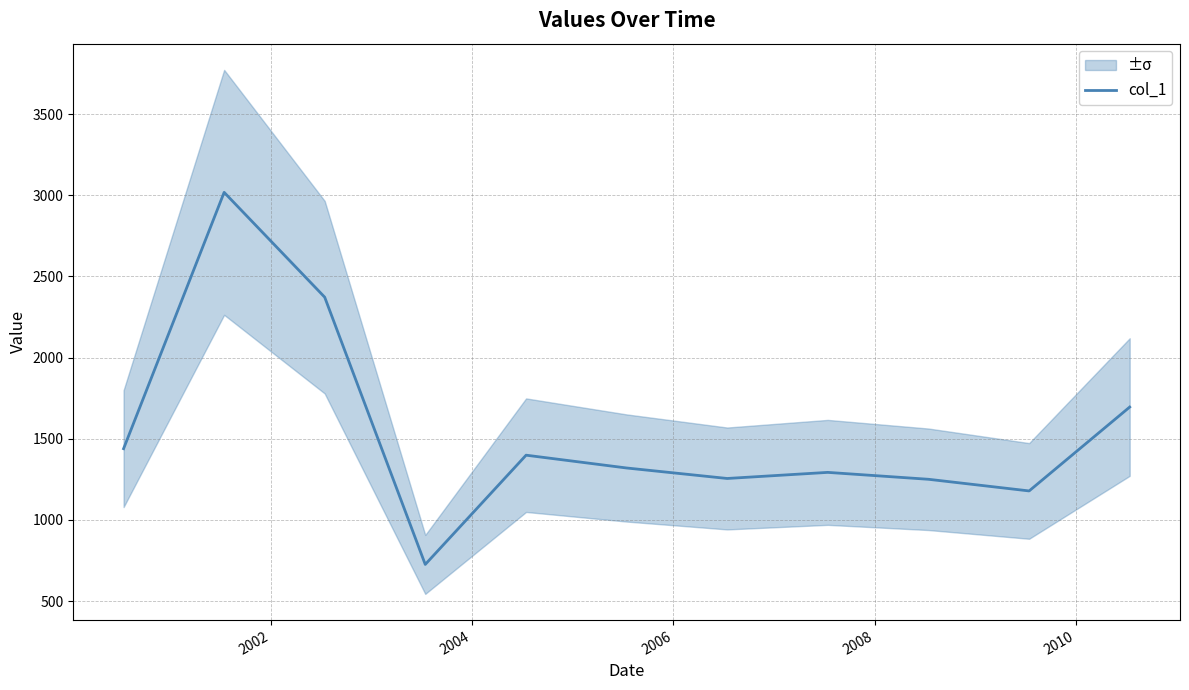

How many data points are above 1319?

6